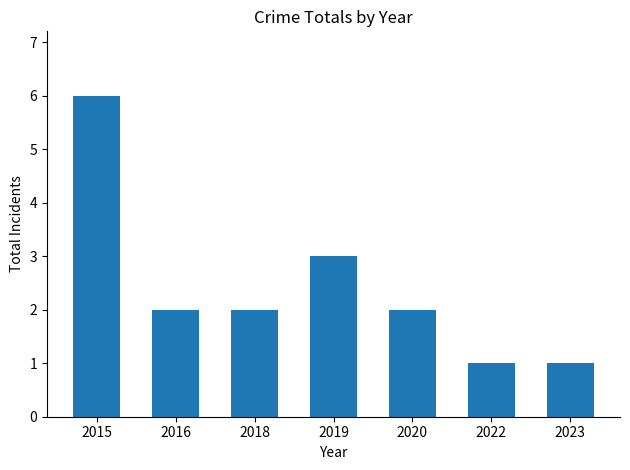

How many bars are there in total?

7